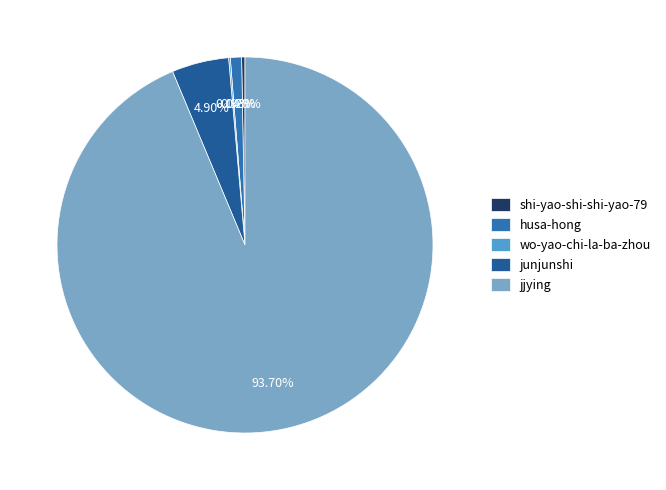

What is the change in value from shi-yao-shi-shi-yao-79 to junjunshi?

+5599